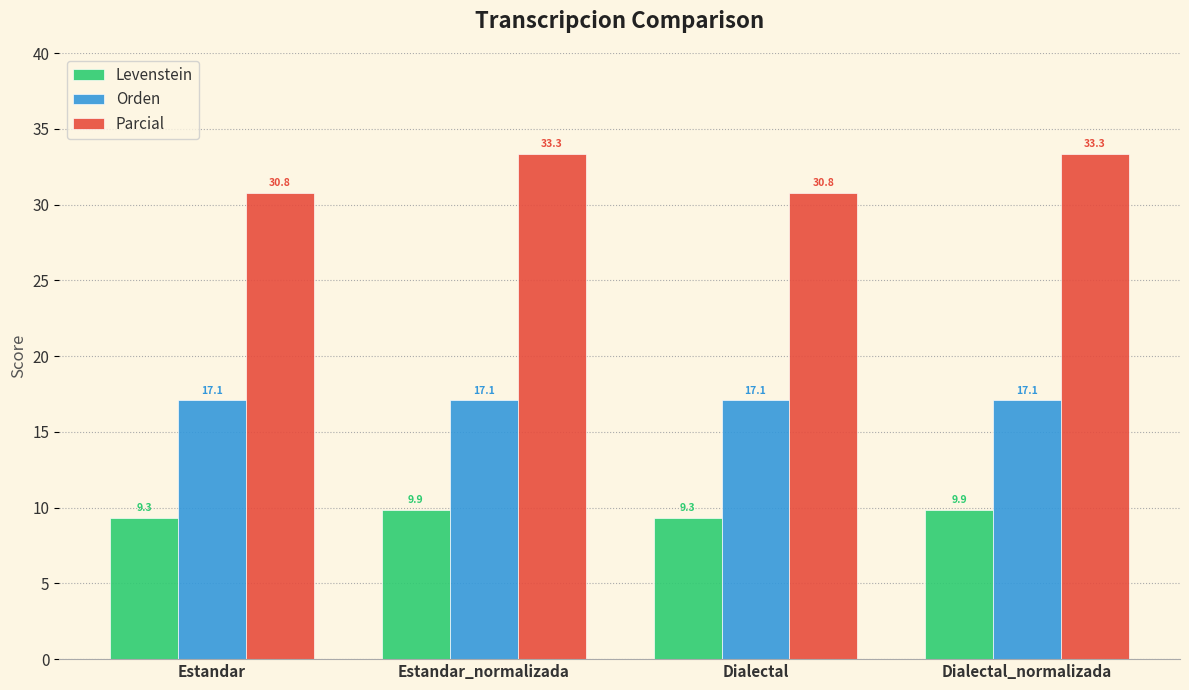

What is the difference between the highest and lowest values at Estandar_normalizada?

23.5